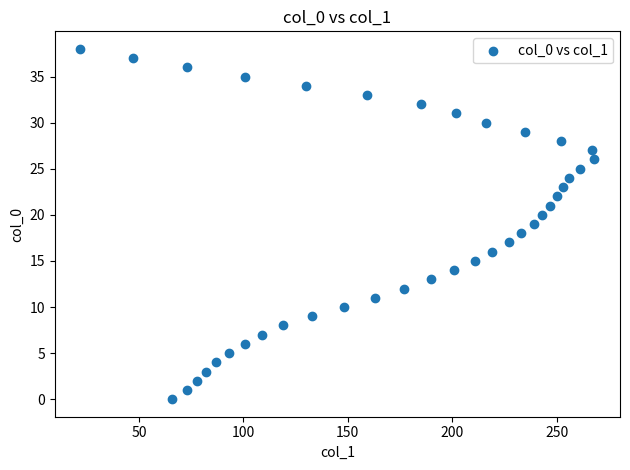

What is the range of Y values (max minus min)?

38